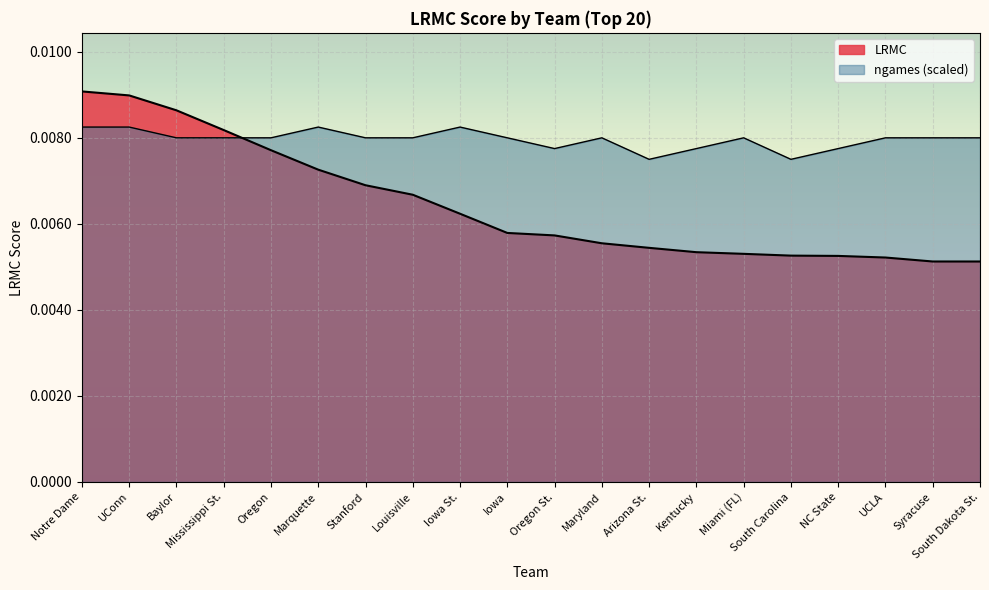

What position from the left is Oregon?

5